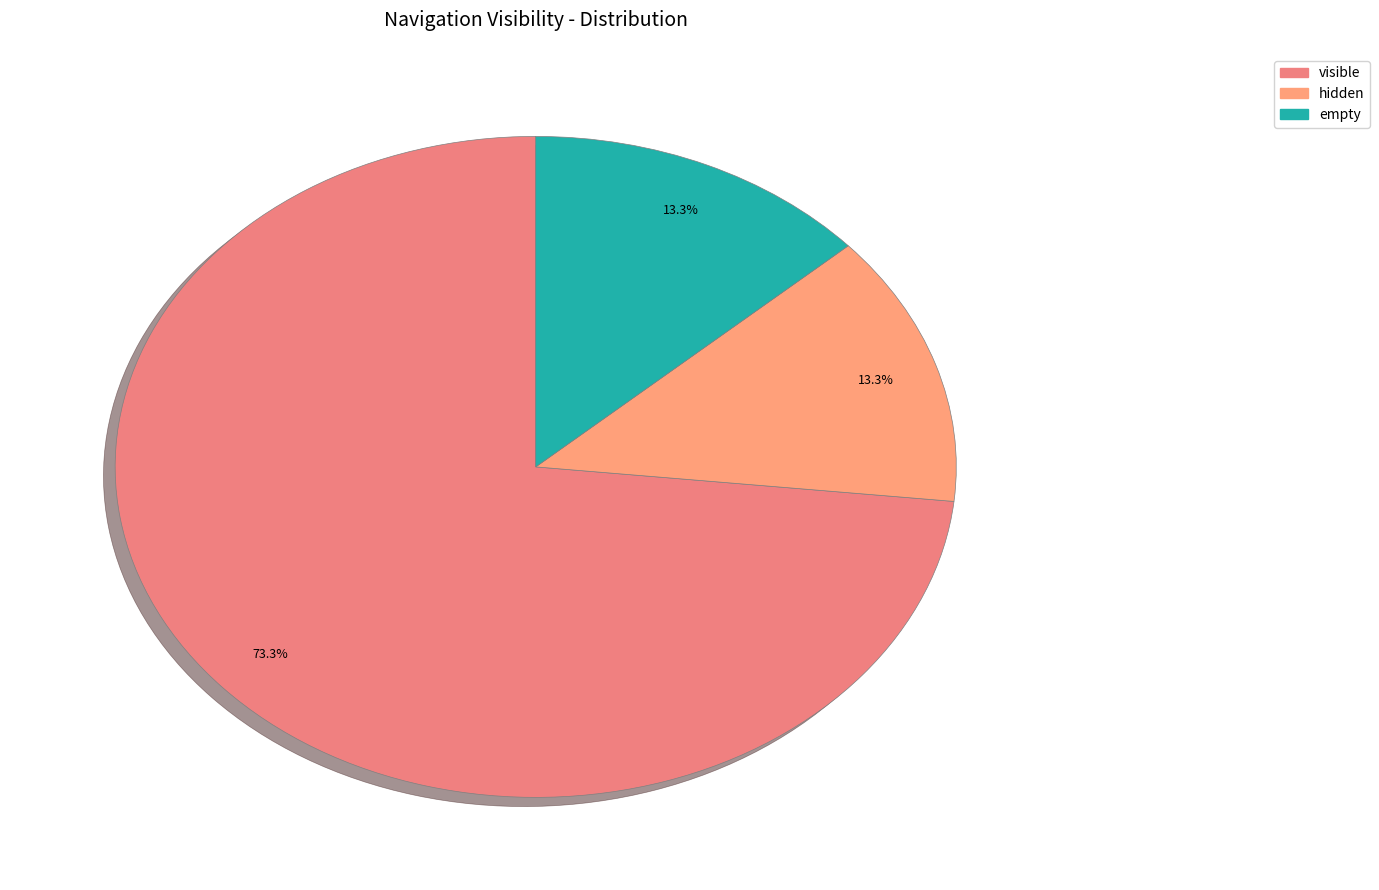

To the nearest percent, what portion does visible represent?

73%